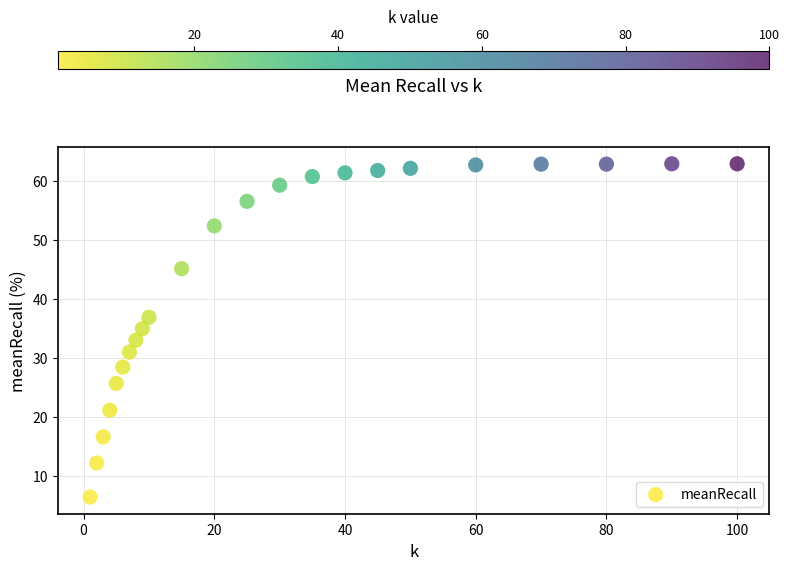

What is the range of X values (max minus min)?

99.0